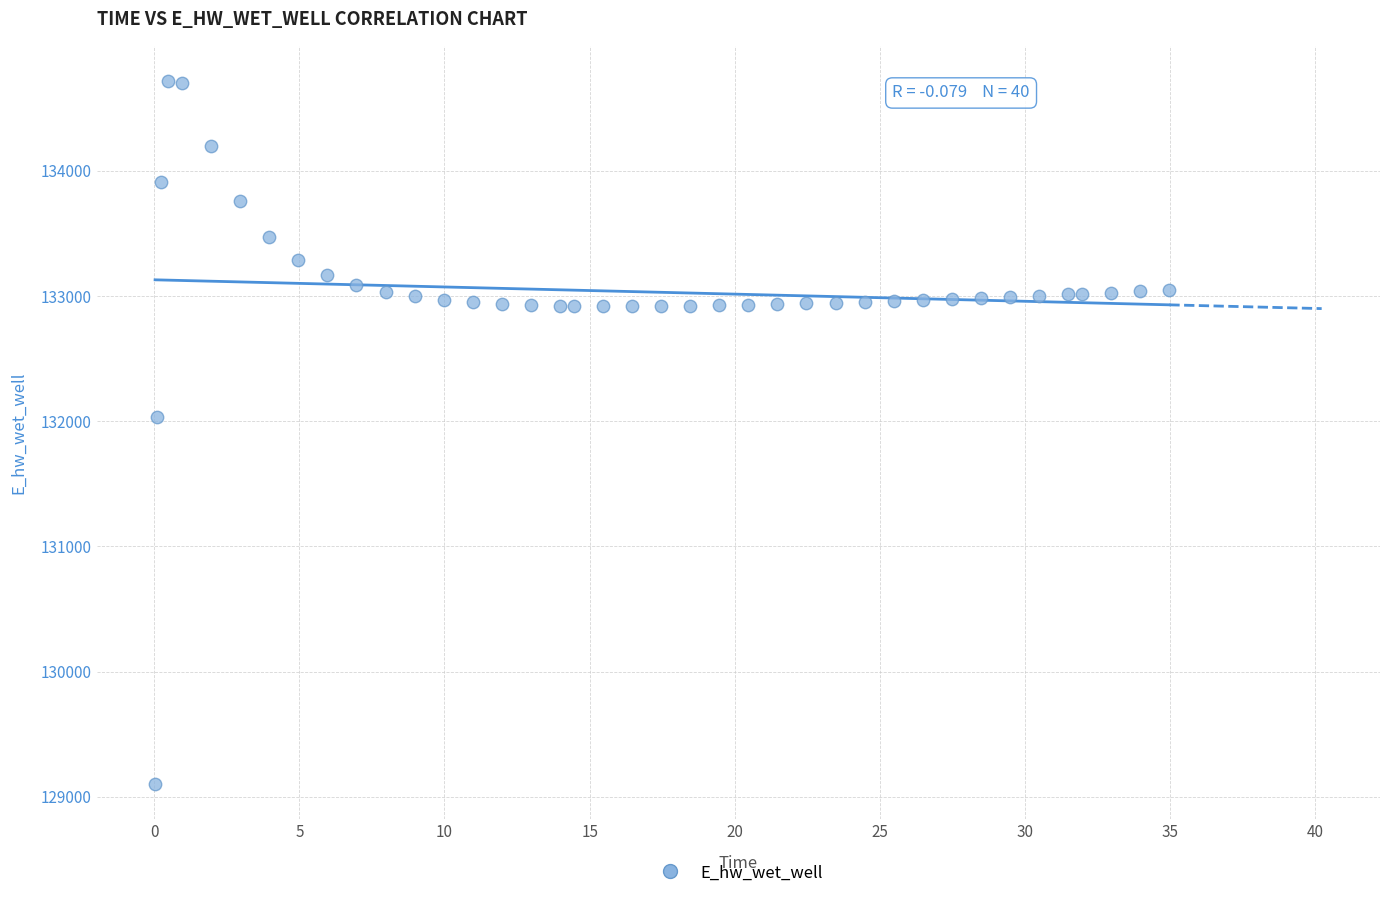

What Y value in the scatter plot is closest to 131910?

132033.0